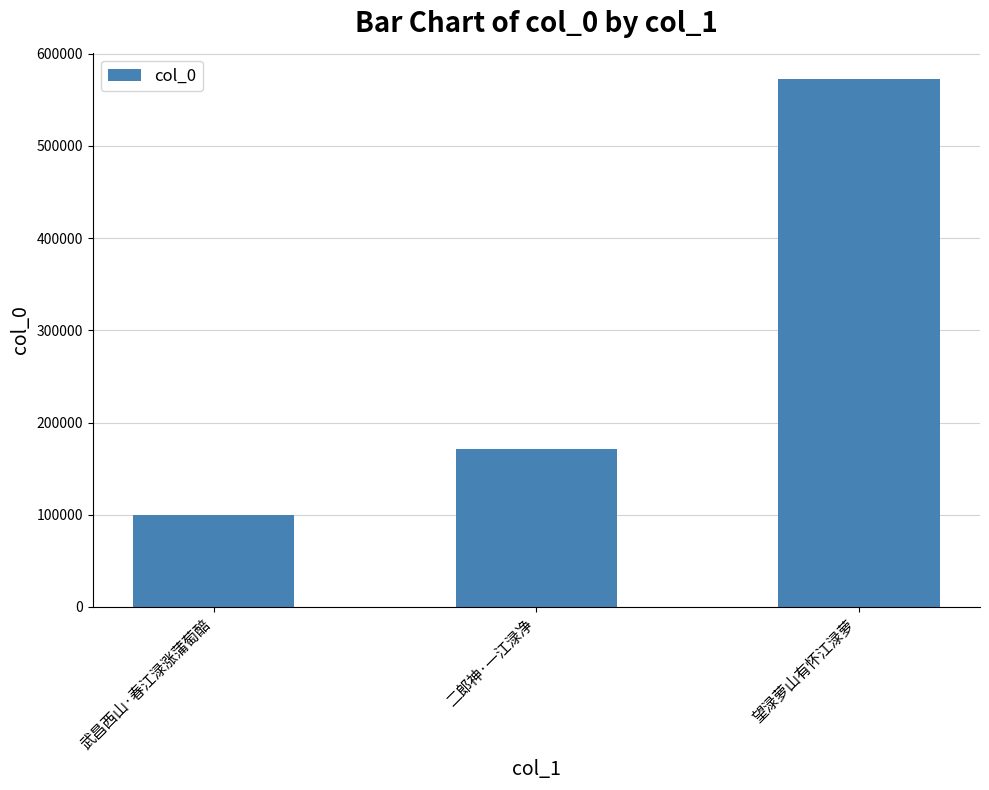

How many bars are there in total?

3